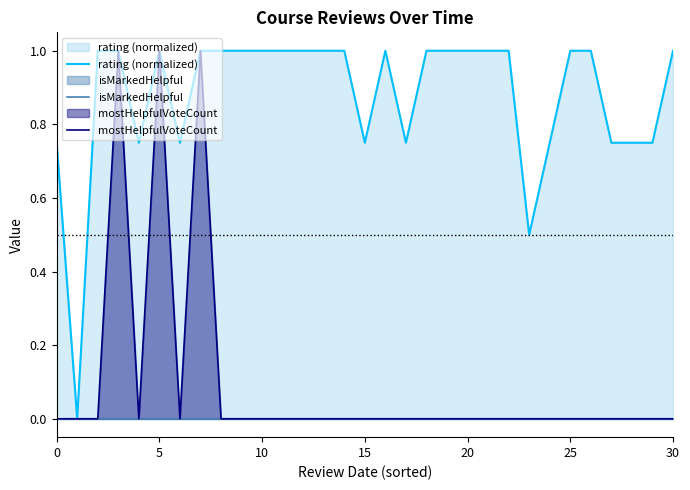

Reading left to right, extract all data points from this chart.

rating (normalized): 0.8	0.0	1.0	1.0	0.8	1.0	0.8	1.0	1.0	1.0	1.0	1.0	1.0	1.0	1.0	0.8	1.0	0.8	1.0	1.0	1.0	1.0	1.0	0.5	0.8	1.0	1.0	0.8	0.8	0.8	1.0
isMarkedHelpful: 0.0	0.0	0.0	0.0	0.0	0.0	0.0	0.0	0.0	0.0	0.0	0.0	0.0	0.0	0.0	0.0	0.0	0.0	0.0	0.0	0.0	0.0	0.0	0.0	0.0	0.0	0.0	0.0	0.0	0.0	0.0
mostHelpfulVoteCount: 0.0	0.0	0.0	1.0	0.0	1.0	0.0	1.0	0.0	0.0	0.0	0.0	0.0	0.0	0.0	0.0	0.0	0.0	0.0	0.0	0.0	0.0	0.0	0.0	0.0	0.0	0.0	0.0	0.0	0.0	0.0